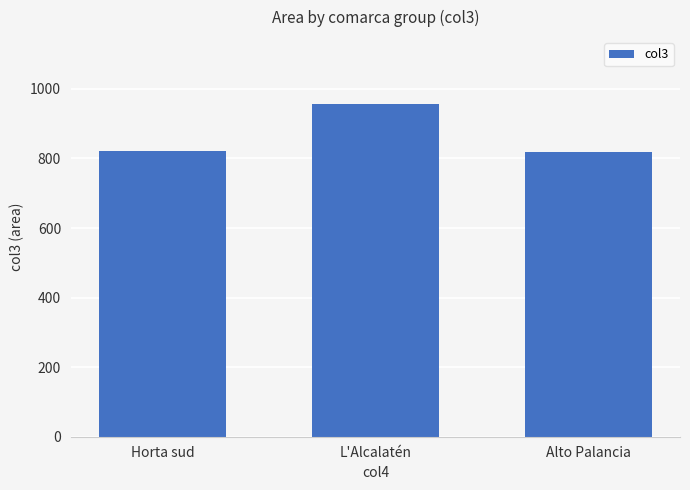

The chart shows a value of 817.6 at Alto Palancia. True or false?

True